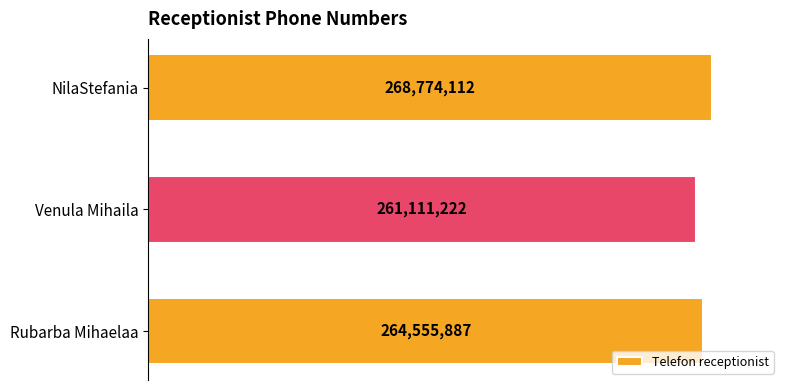

Rank the categories by value from lowest to highest.

Venula Mihaila, Rubarba Mihaelaa, NilaStefania